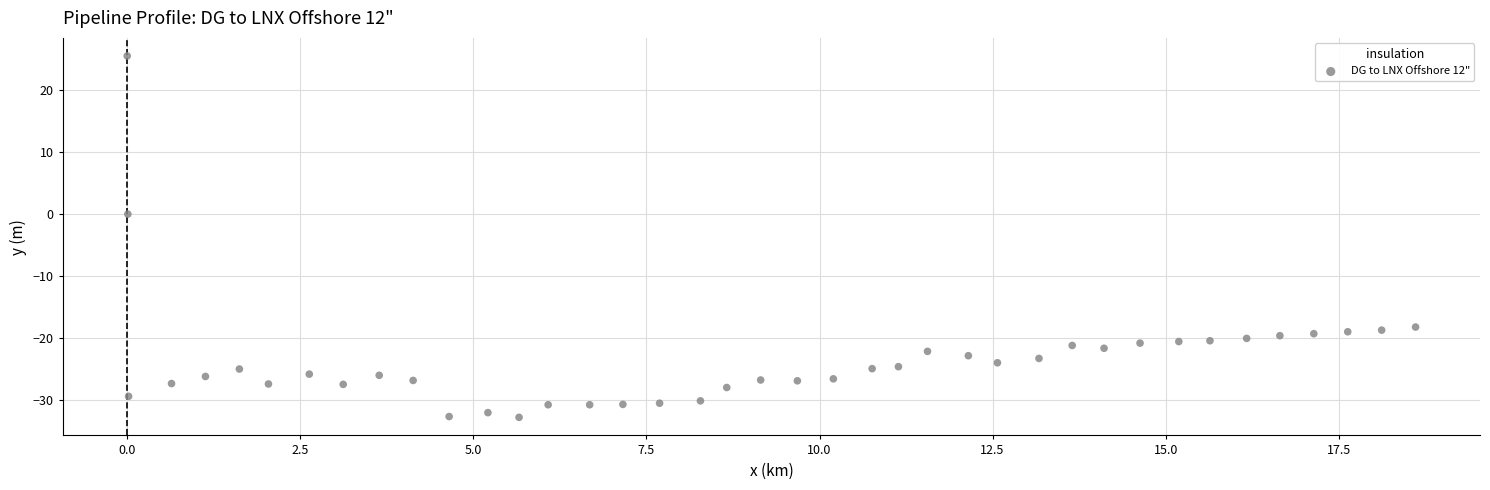

What is the range of Y values (max minus min)?

58.3